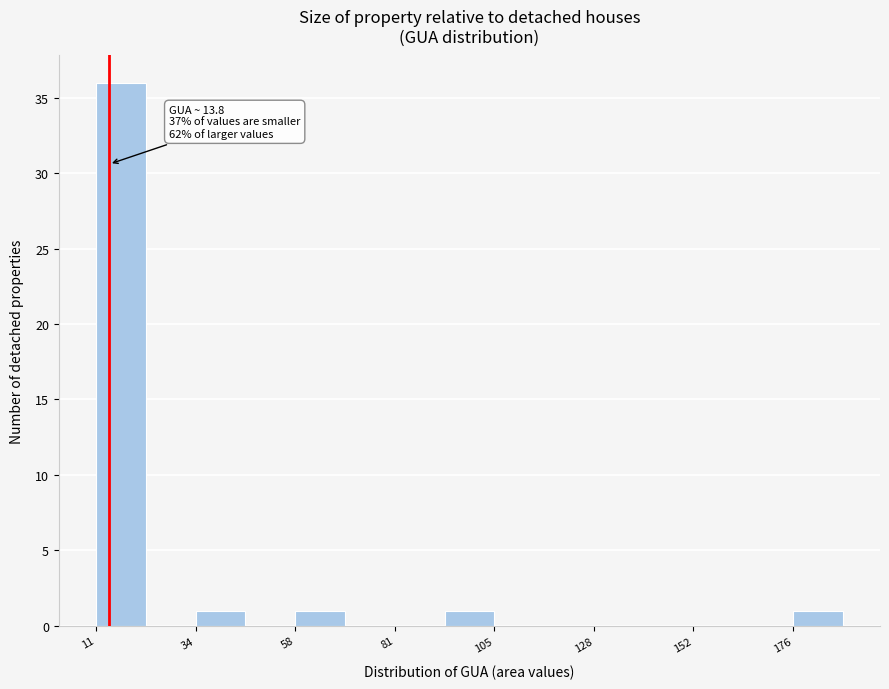

Around what value on the x-axis is the tallest bar? Give the approximate position of its centre, as read against the axis.

15